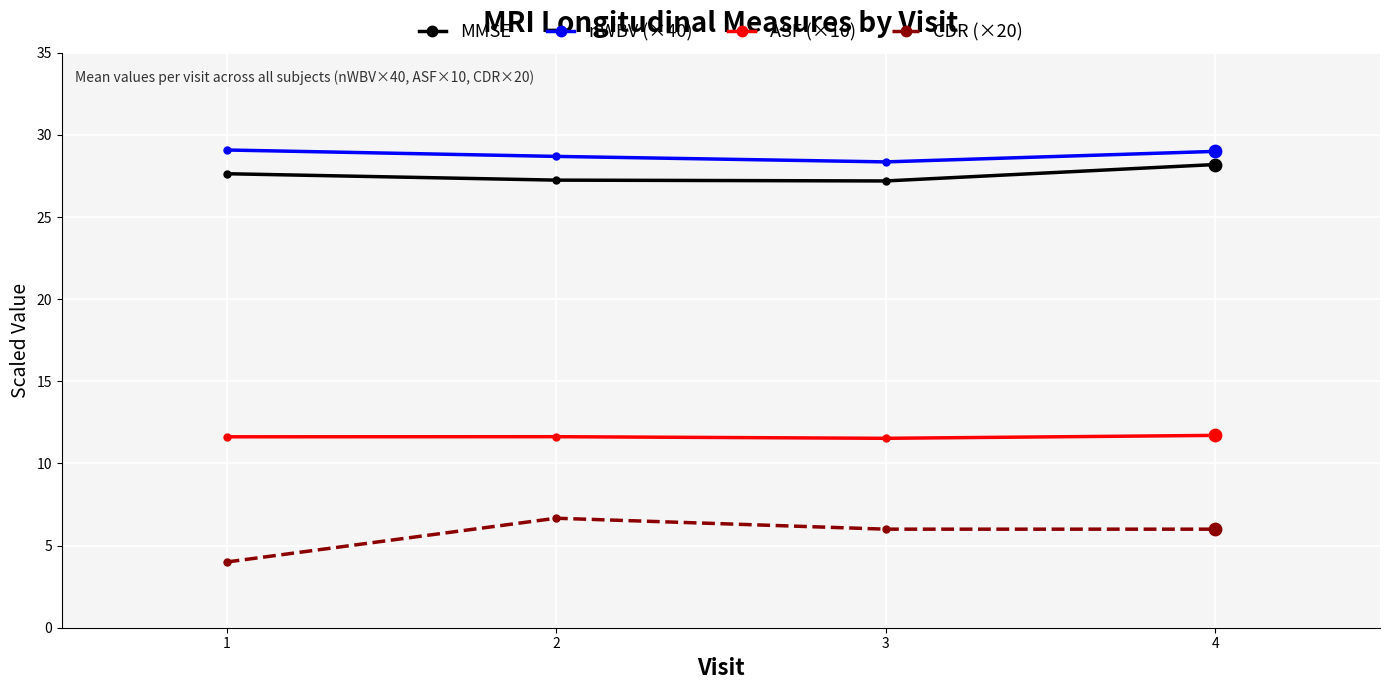

Which series has the largest total across all categories?

nWBV (×40)